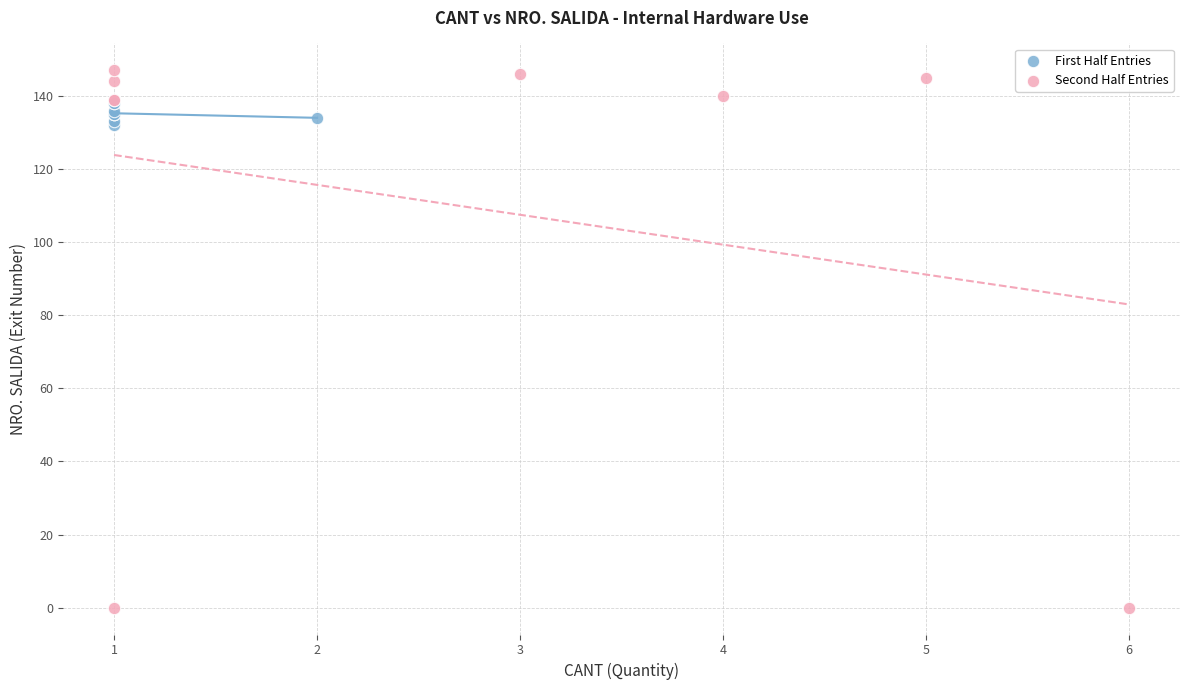

Which series contains the highest Y value?

Second Half Entries